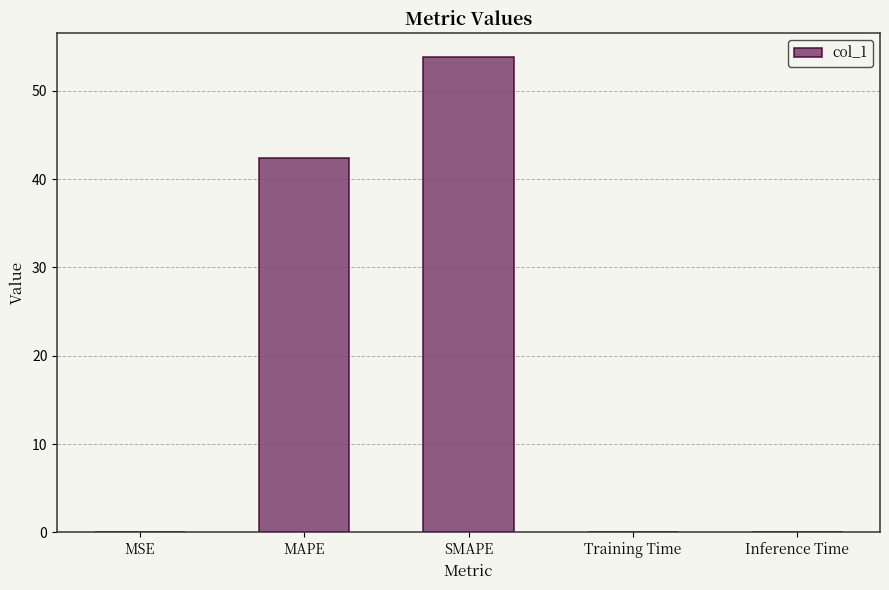

The chart shows a value of 53.9 at SMAPE. True or false?

True